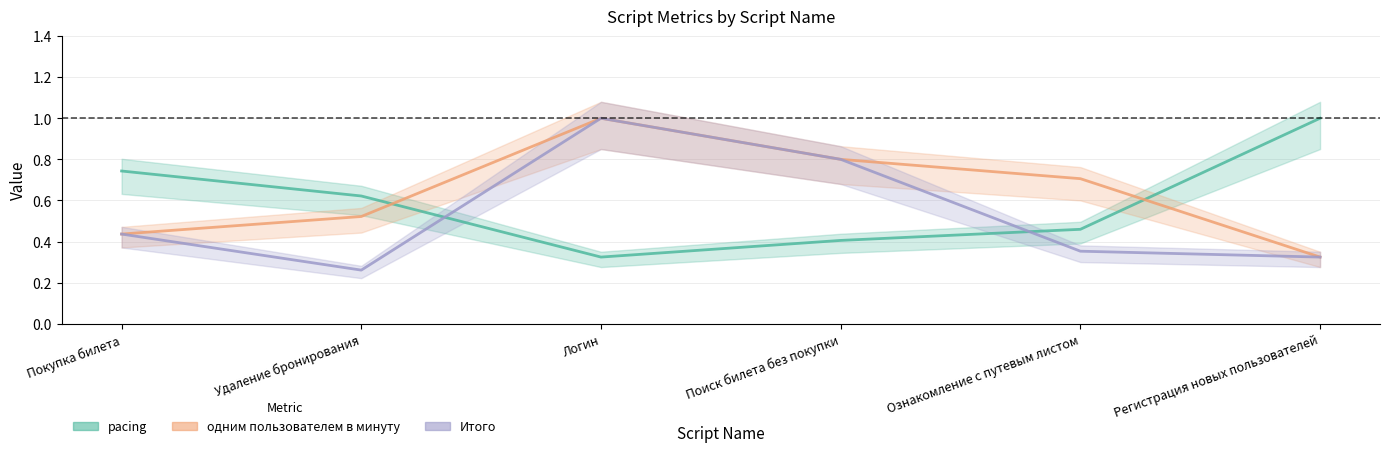

True or false: одним пользователем в минуту and Итого cross at least once.

False